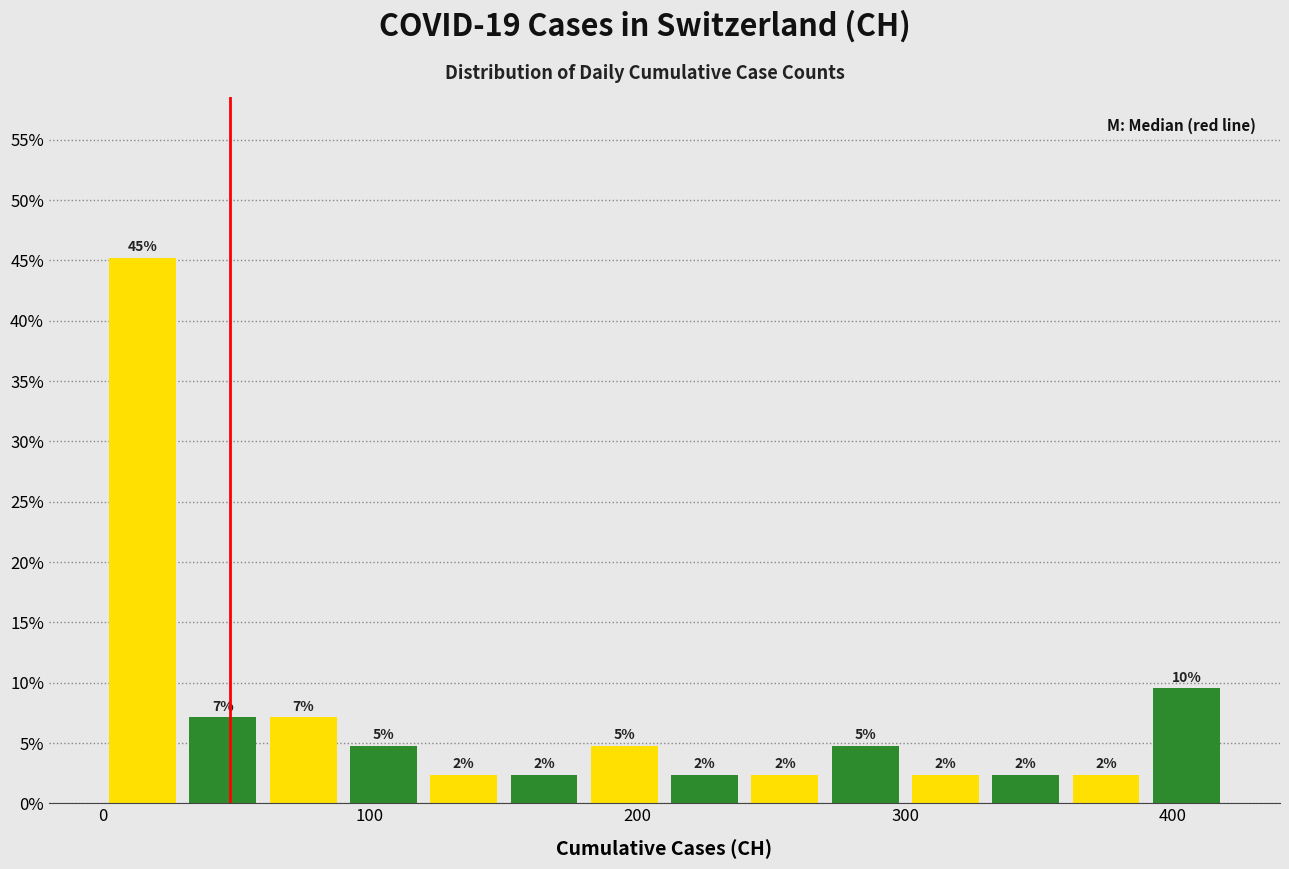

Around what value on the x-axis is the tallest bar? Give the approximate position of its centre, as read against the axis.

20